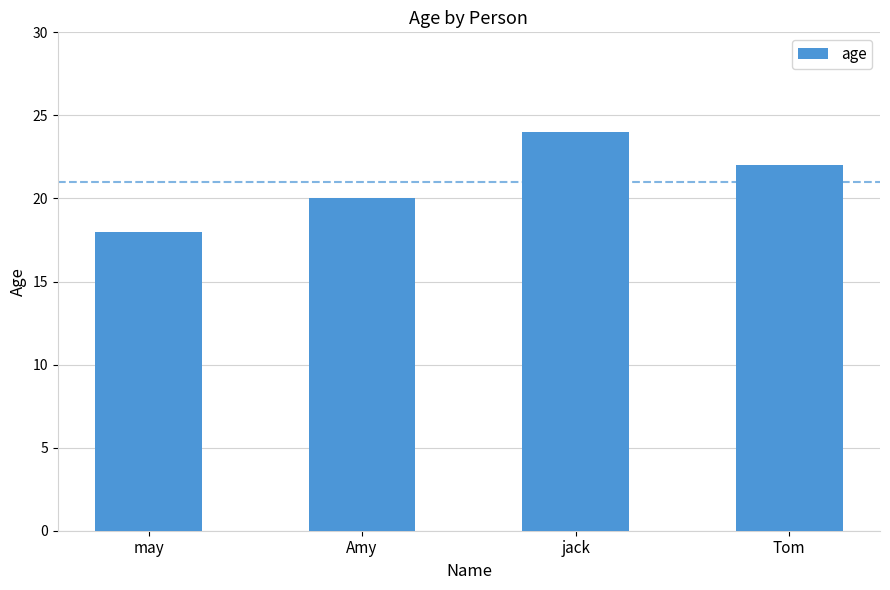

Reading left to right, transcribe all the data shown in this chart.

may=18	Amy=20	jack=24	Tom=22